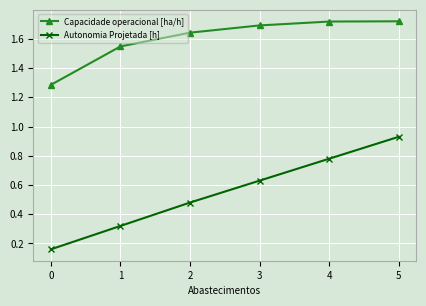

Is it true that Capacidade operacional [ha/h] equals 1.7 at 3?

True